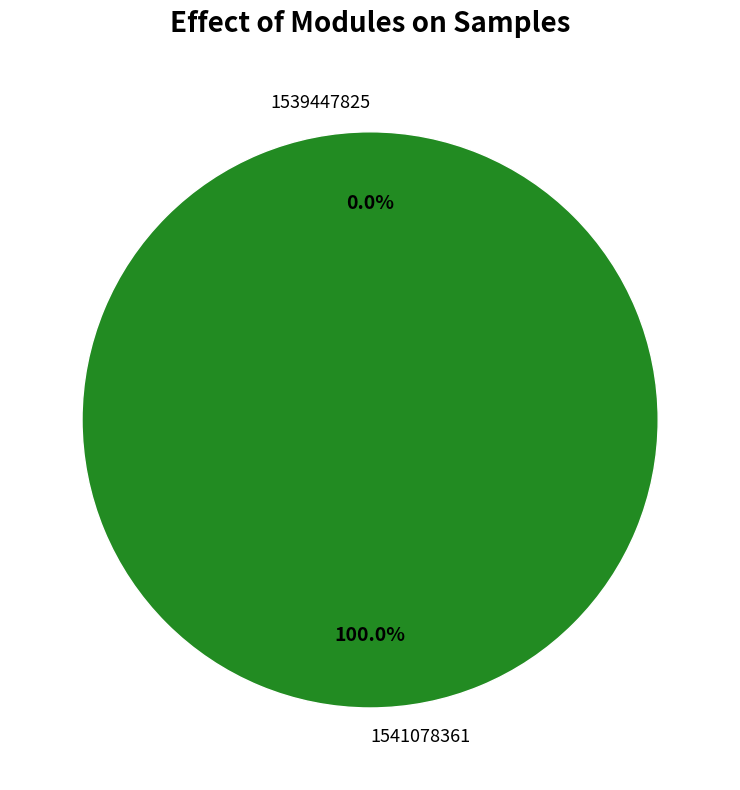

The 1539447825 slice represents 8% of the pie. True or false?

False